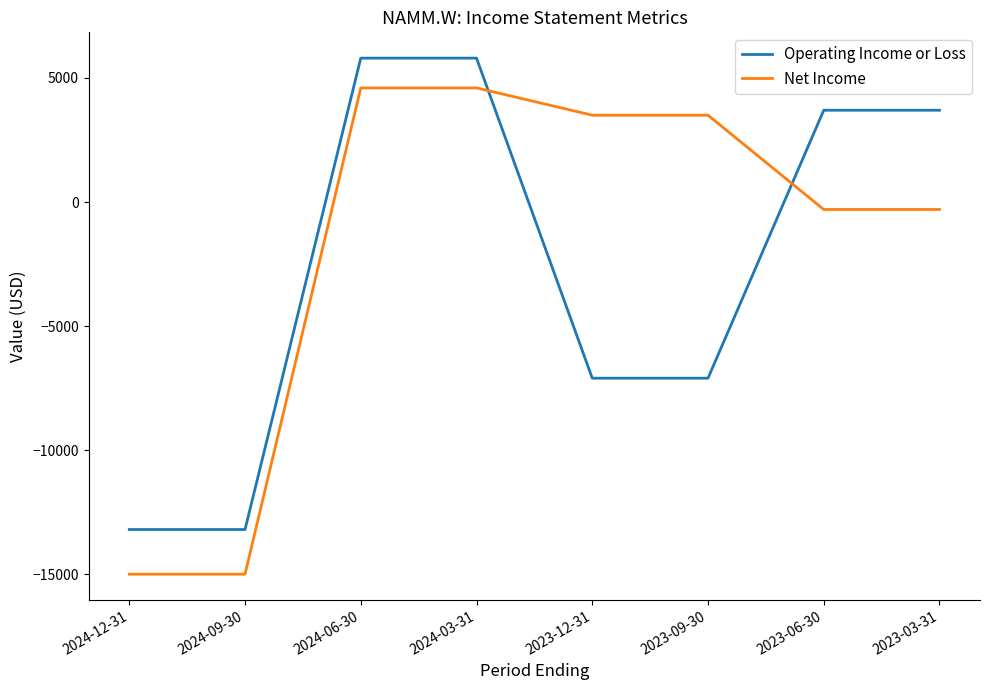

What value does the Net Income series have at 2023-09-30, to the nearest 50?

3500